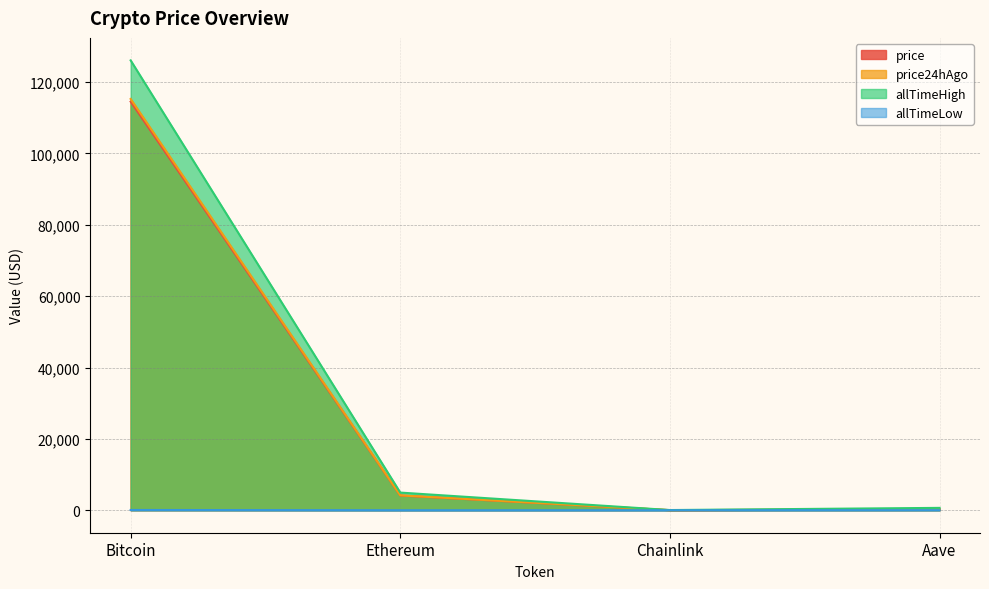

The value of allTimeLow at Chainlink is 0.1. True or false?

True